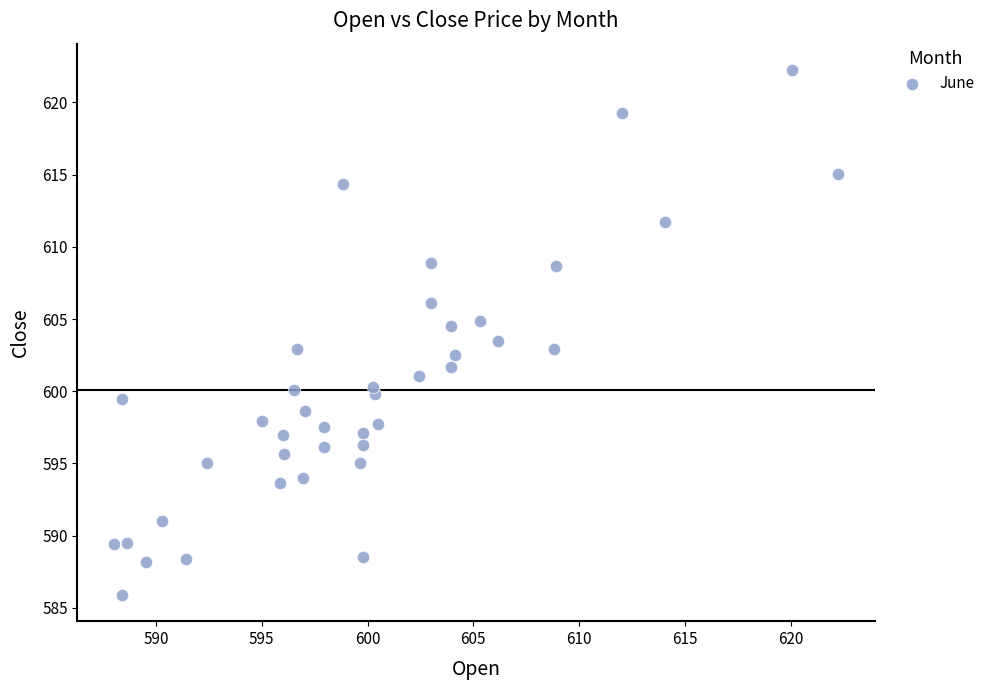

What is the range of X values (max minus min)?

34.2